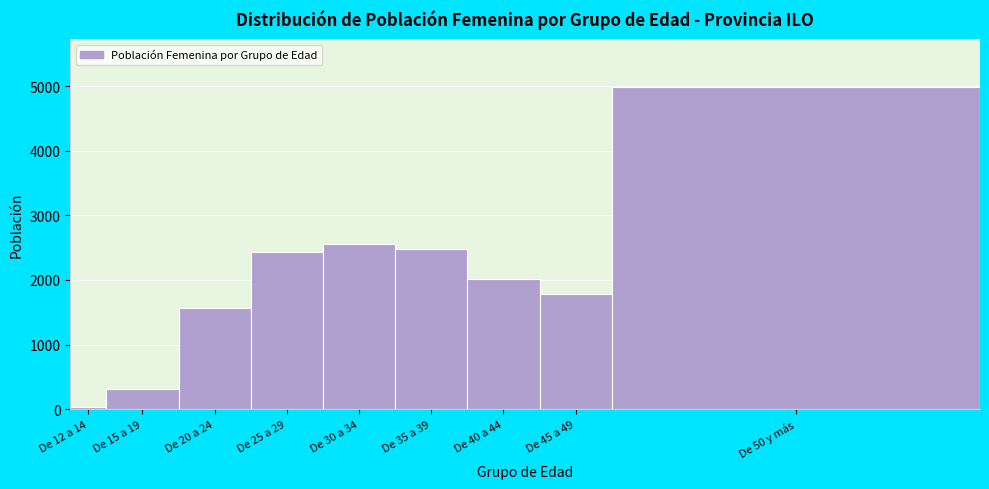

Reading right to left, list all the values displayed in this chart.

4980	1776	2019	2476	2564	2432	1571	317	29